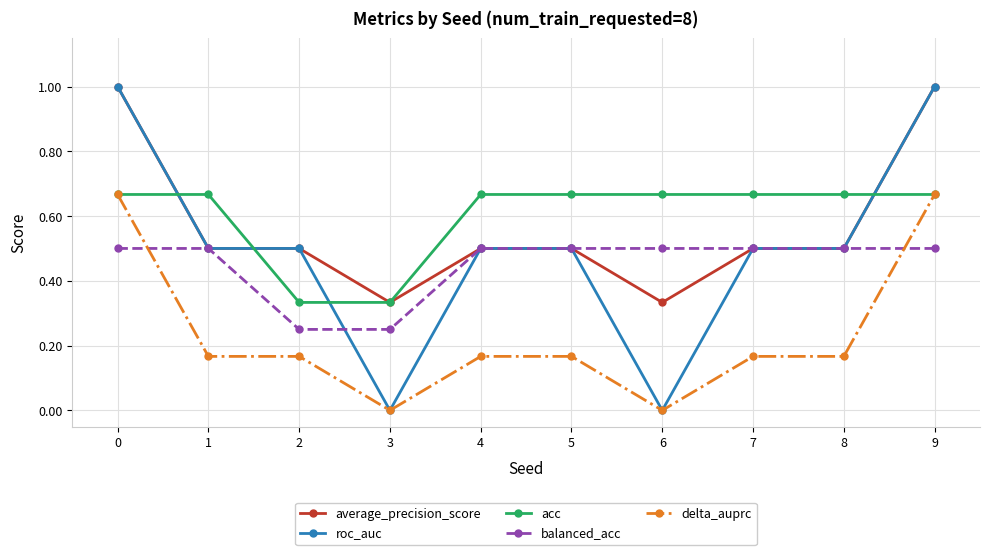

What is the difference between the highest and lowest values at 9?

0.5